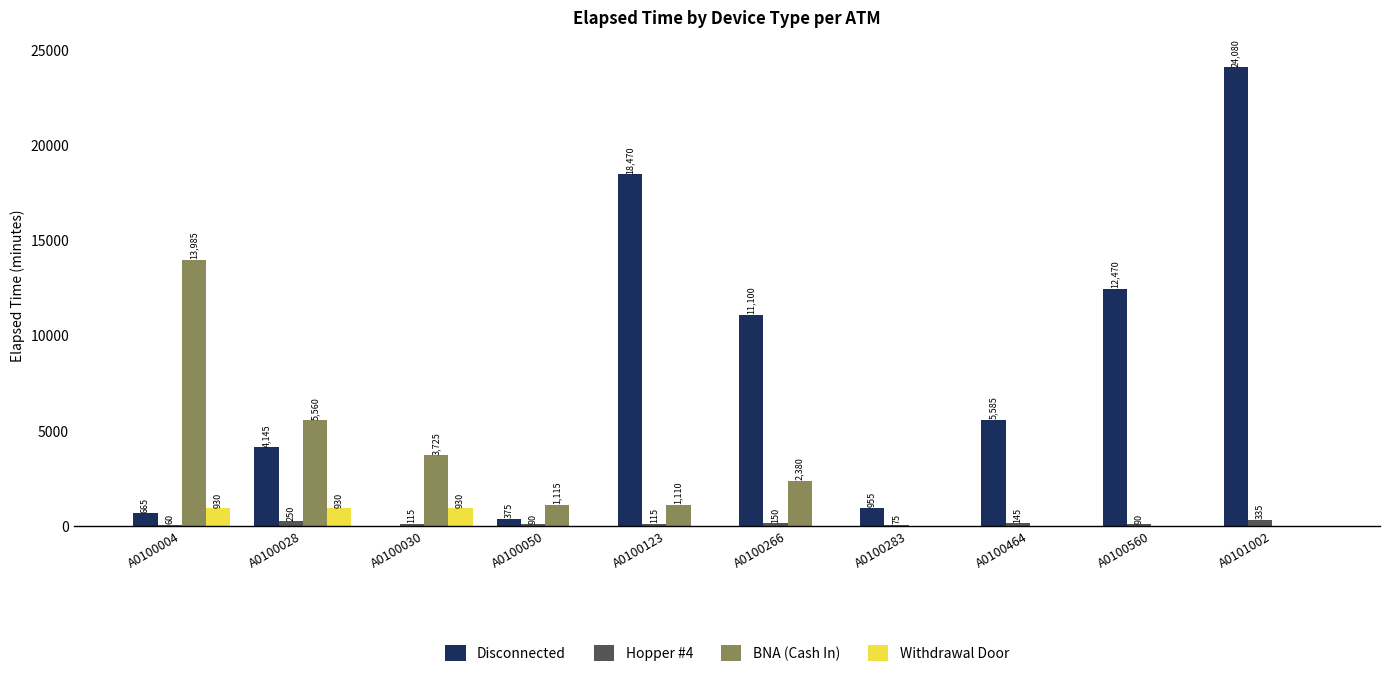

True or false: Disconnected has a value of 12470 at A0100560.

True